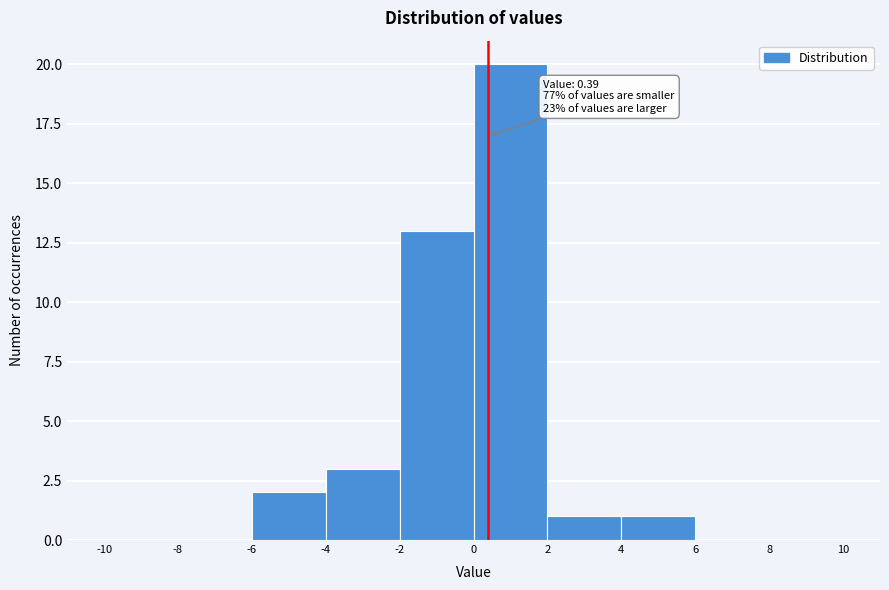

Over which range of the x-axis is the bar tallest?

0 to 2